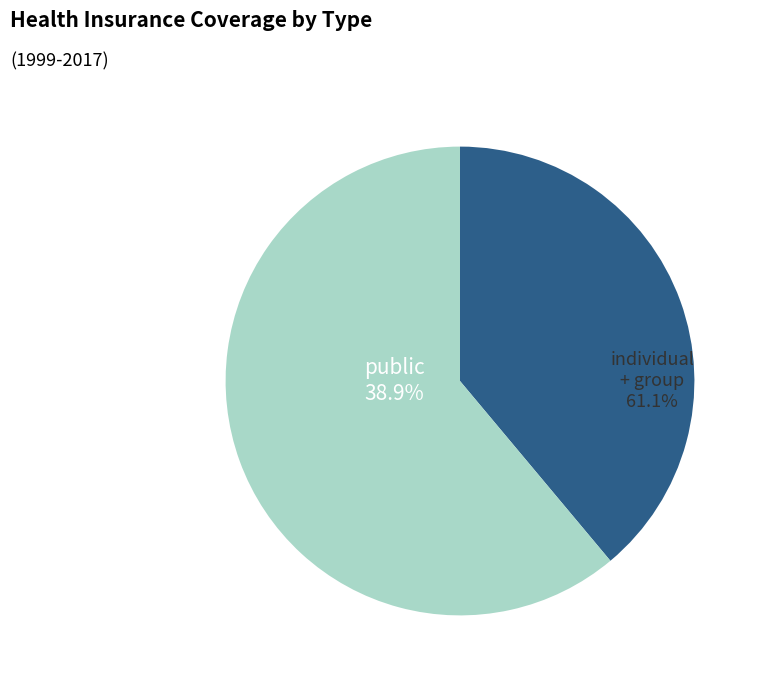

Count the number of slices in the pie.

8